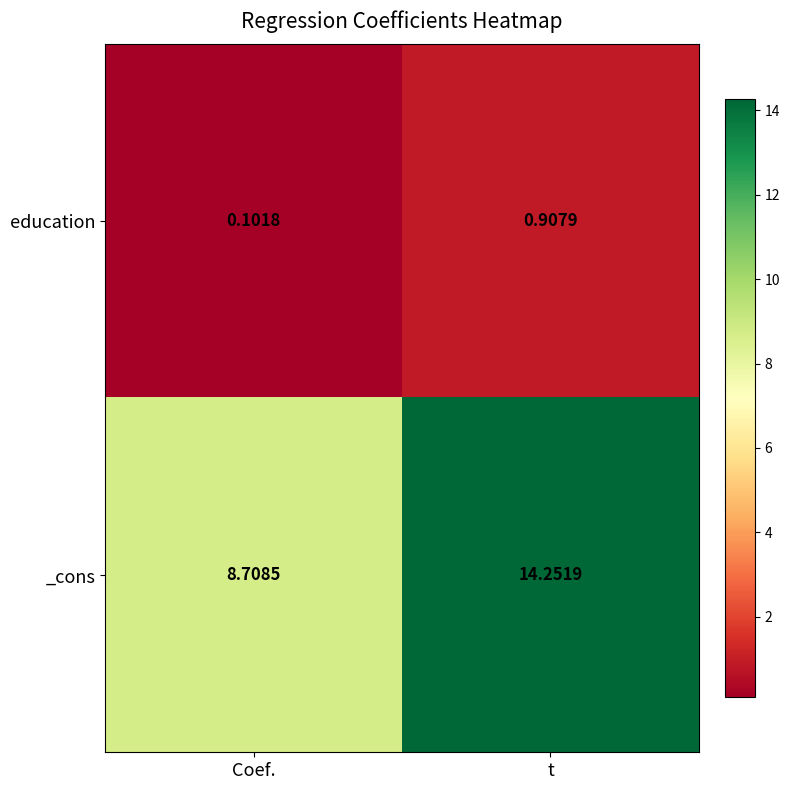

Rank the series at Coef. from lowest to highest value.

education, _cons